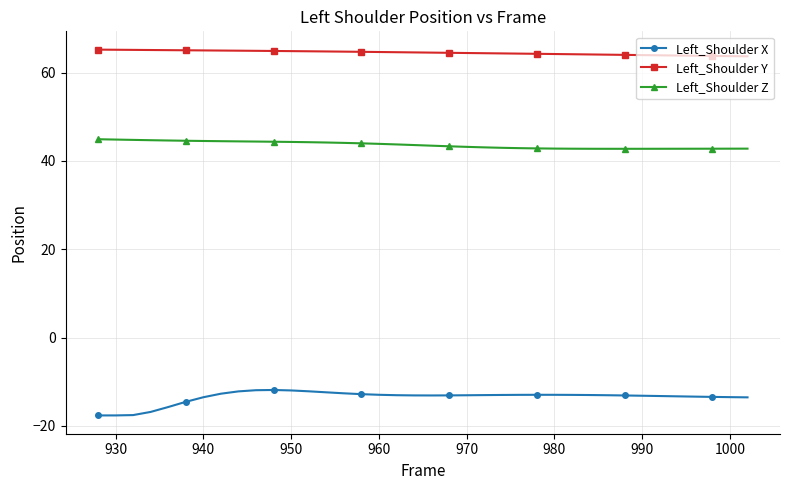

What is the sum of all Left_Shoulder Z values?

1656.8